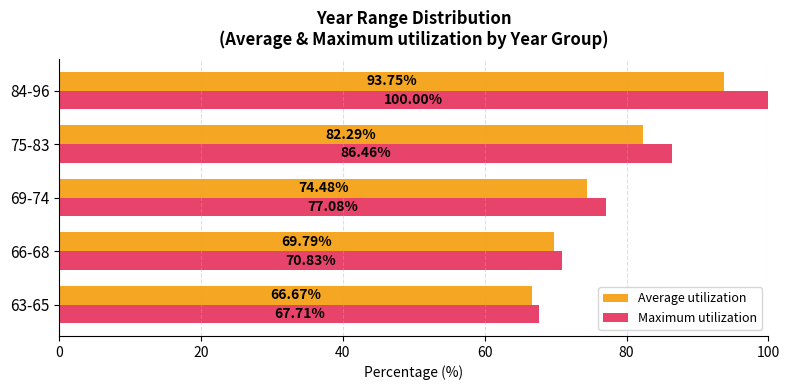

What is the difference between the highest and lowest values at 69-74?

2.6